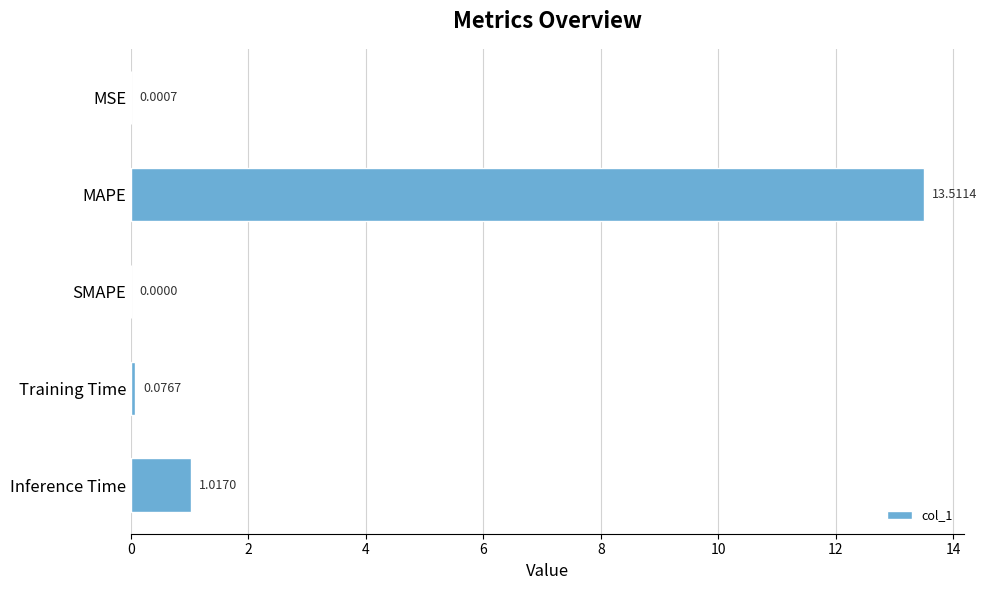

What is the change in value from MSE to MAPE?

+13.5